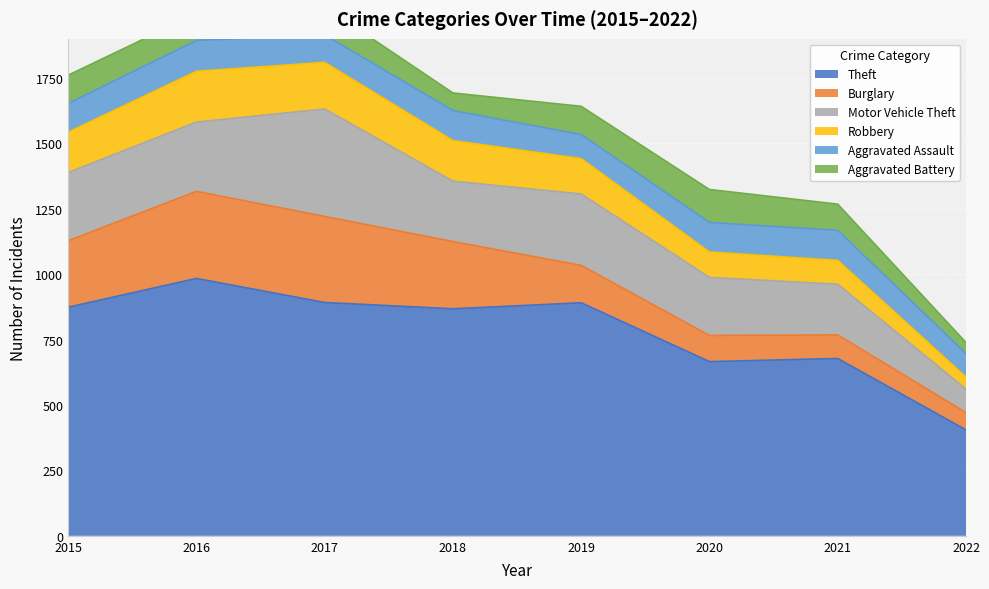

What are all the series names shown in the legend?

Theft, Burglary, Motor Vehicle Theft, Robbery, Aggravated Assault, Aggravated Battery